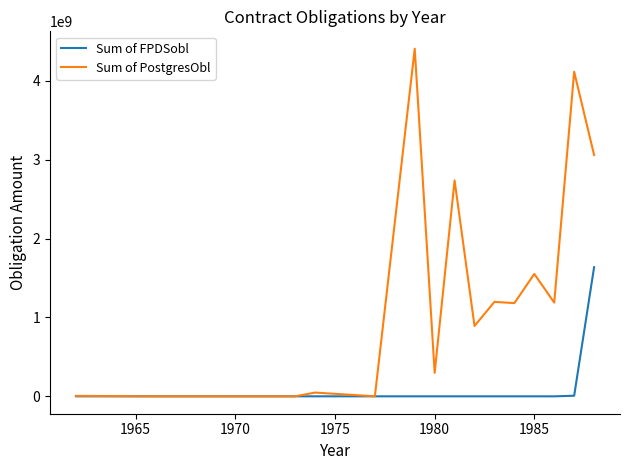

Rank the series by their maximum value, from highest to lowest.

Sum of PostgresObl, Sum of FPDSobl